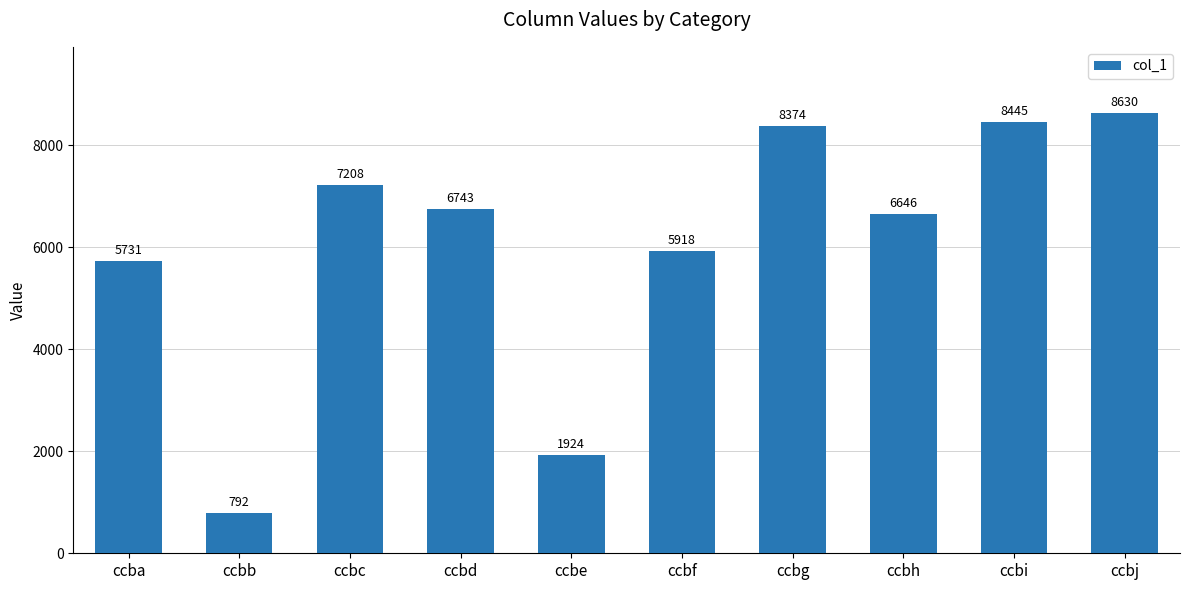

How many series are shown in this chart?

1